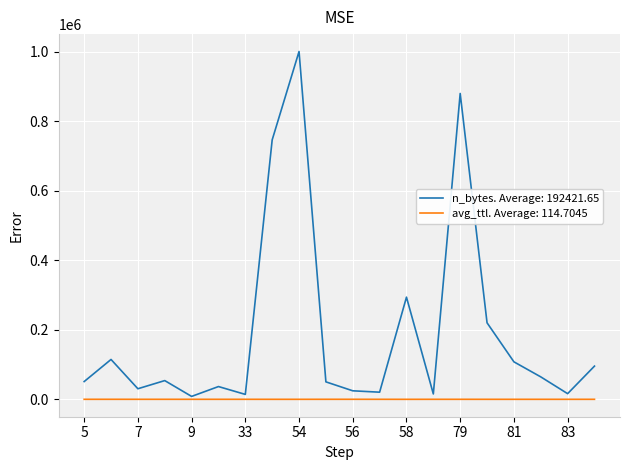

Which series has the largest total across all categories?

n_bytes. Average: 192421.65